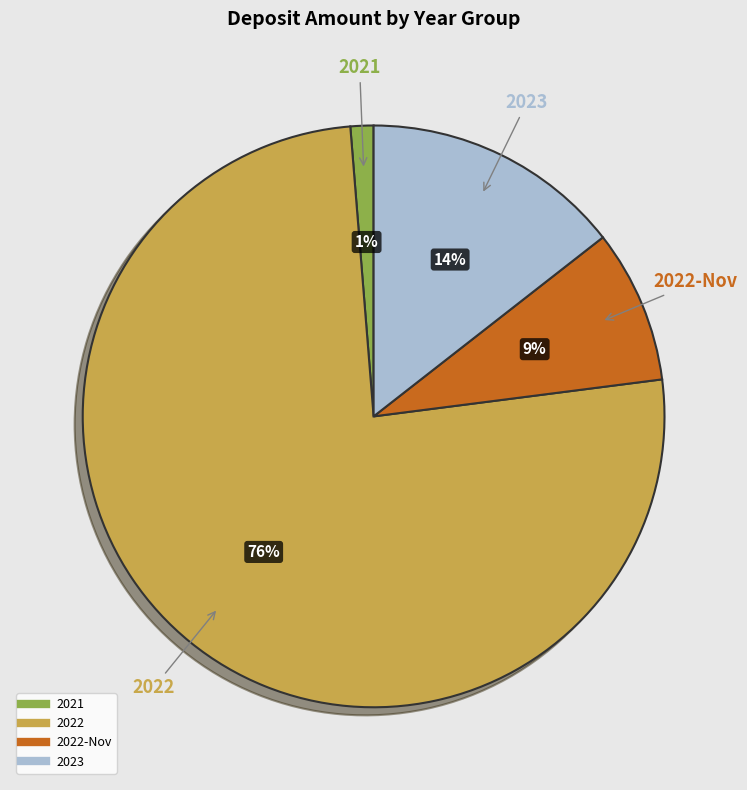

Count the number of slices in the pie.

4